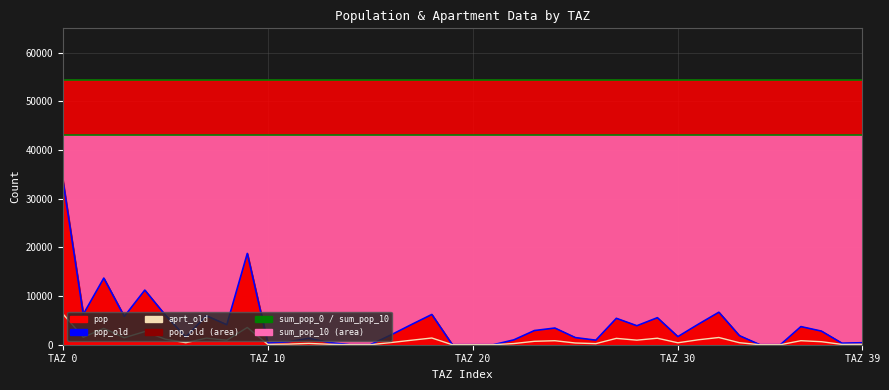

What value does the sum_pop_0 series have at 3?

54441.9